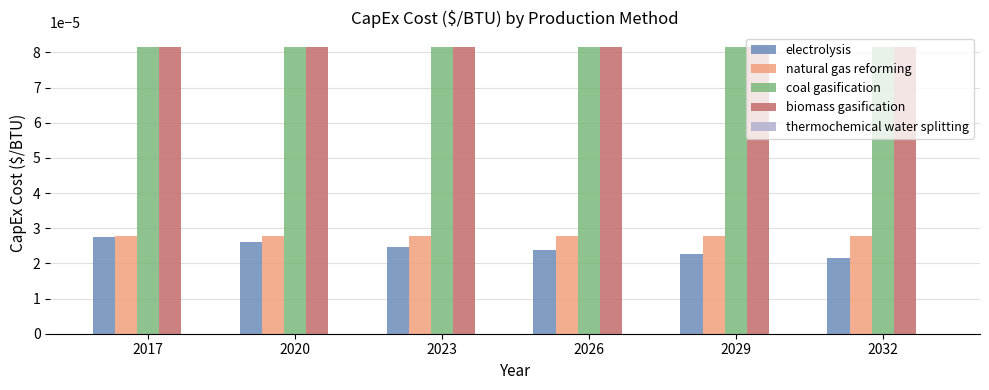

Is the value of natural gas reforming at 2023 greater than the value of biomass gasification at 2017?

No